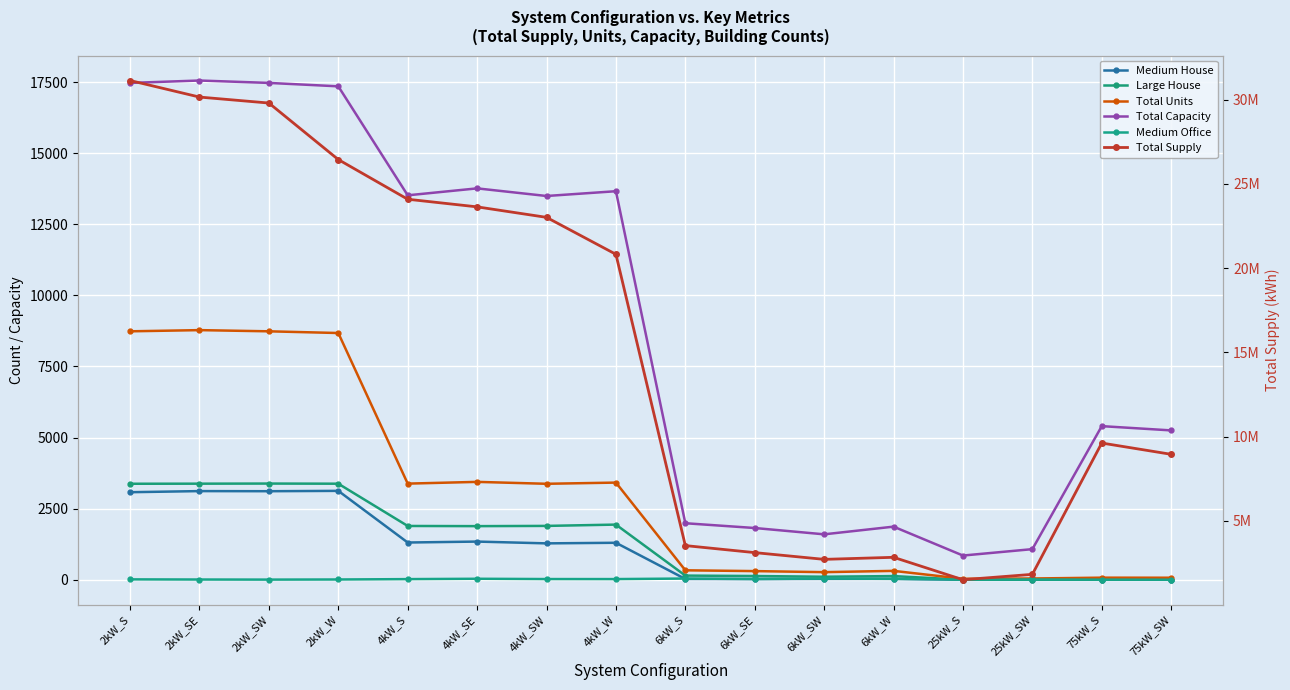

Between 2kW_SE and 2kW_W, which series saw the biggest shift?

Total Supply